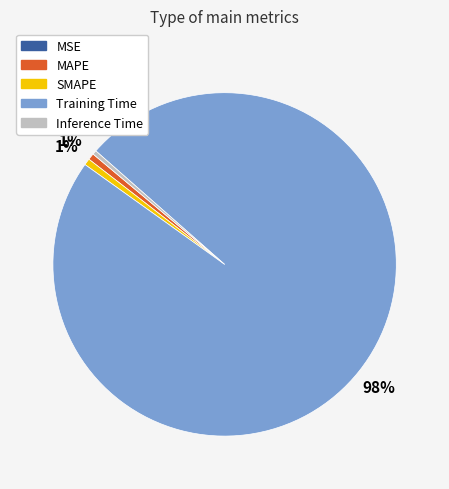

What is the largest slice in the pie chart?

Training Time